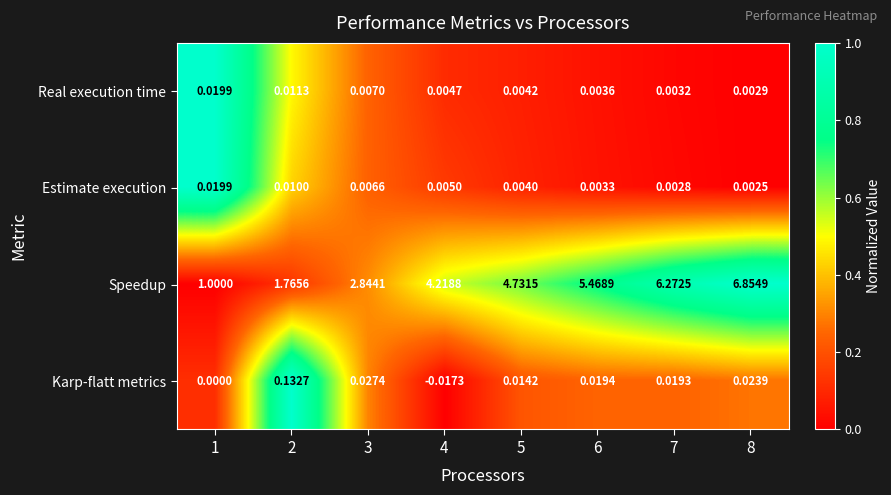

Is the value of Estimate execution at 8 greater than the value of Karp-flatt metrics at 2?

No